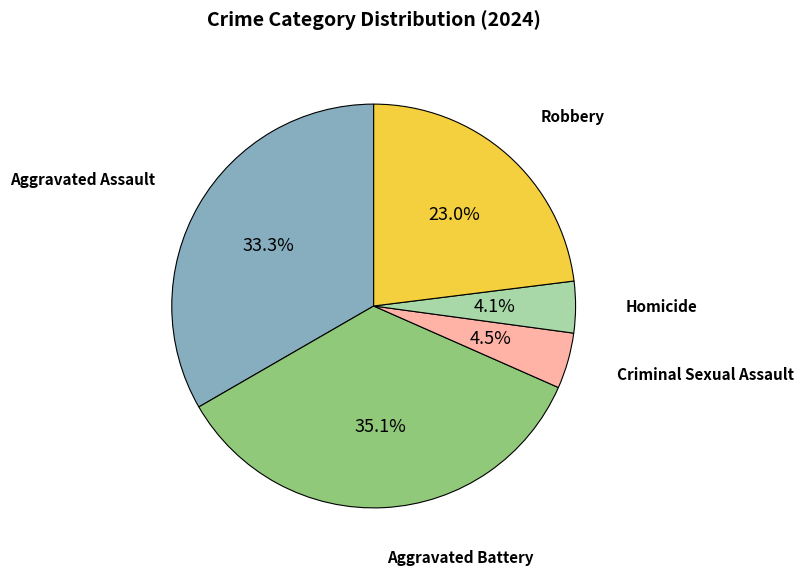

Is there a majority slice in this chart?

No